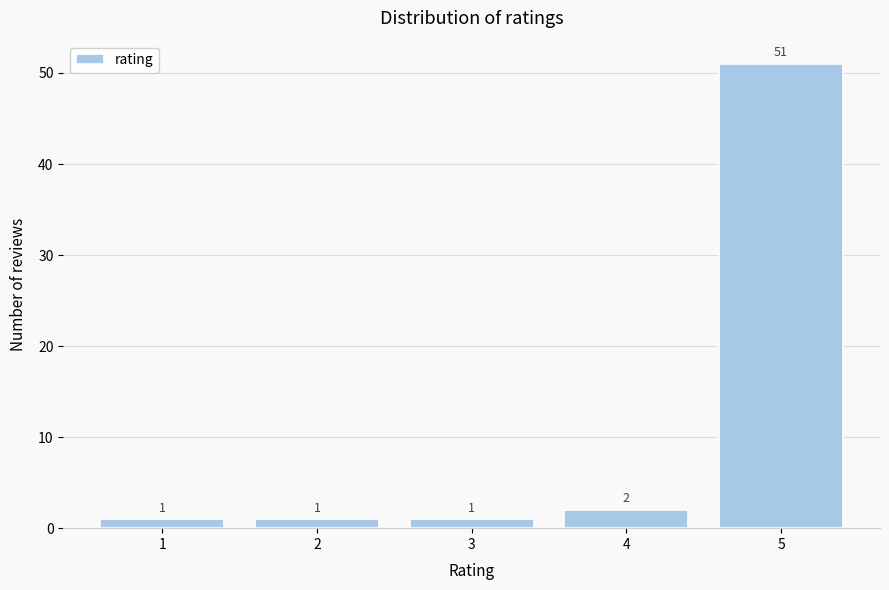

Reading left to right, list every bar in this chart as the range it spans on the x-axis followed by its height.

0.5 to 1.5: 1
1.5 to 2.5: 1
2.5 to 3.5: 1
3.5 to 4.5: 2
4.5 to 5.5: 51